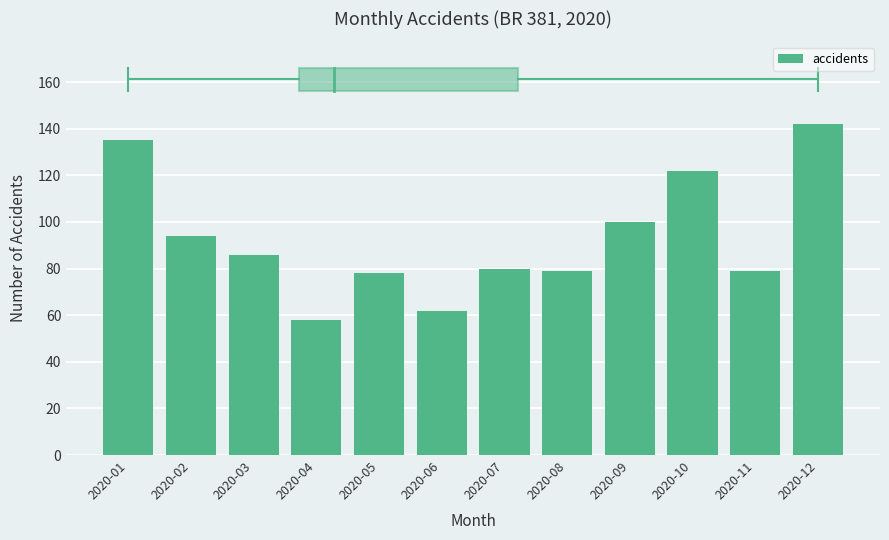

What is the average value?

93